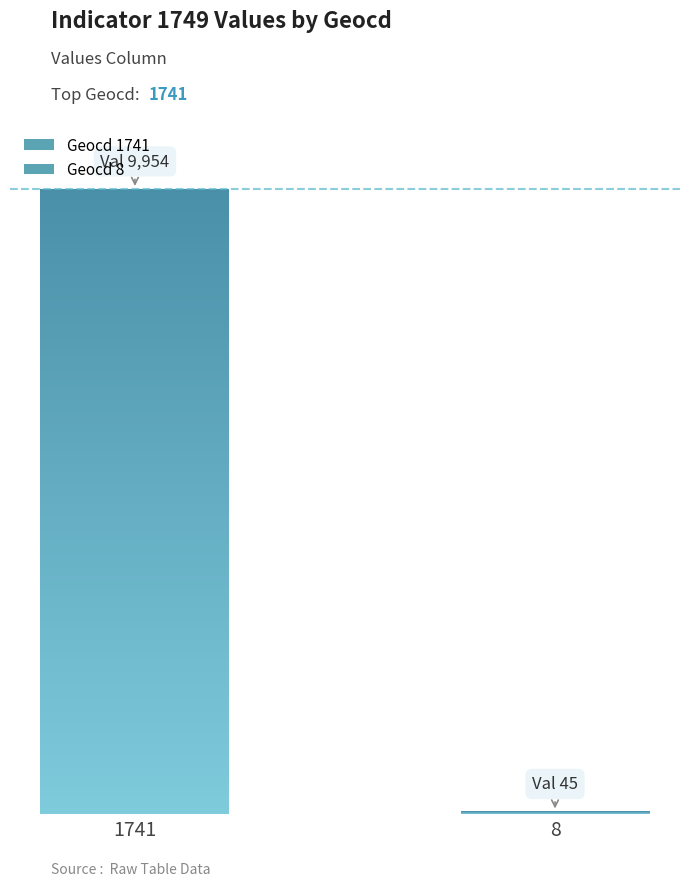

List the labels in order of value, largest first.

1741, 8